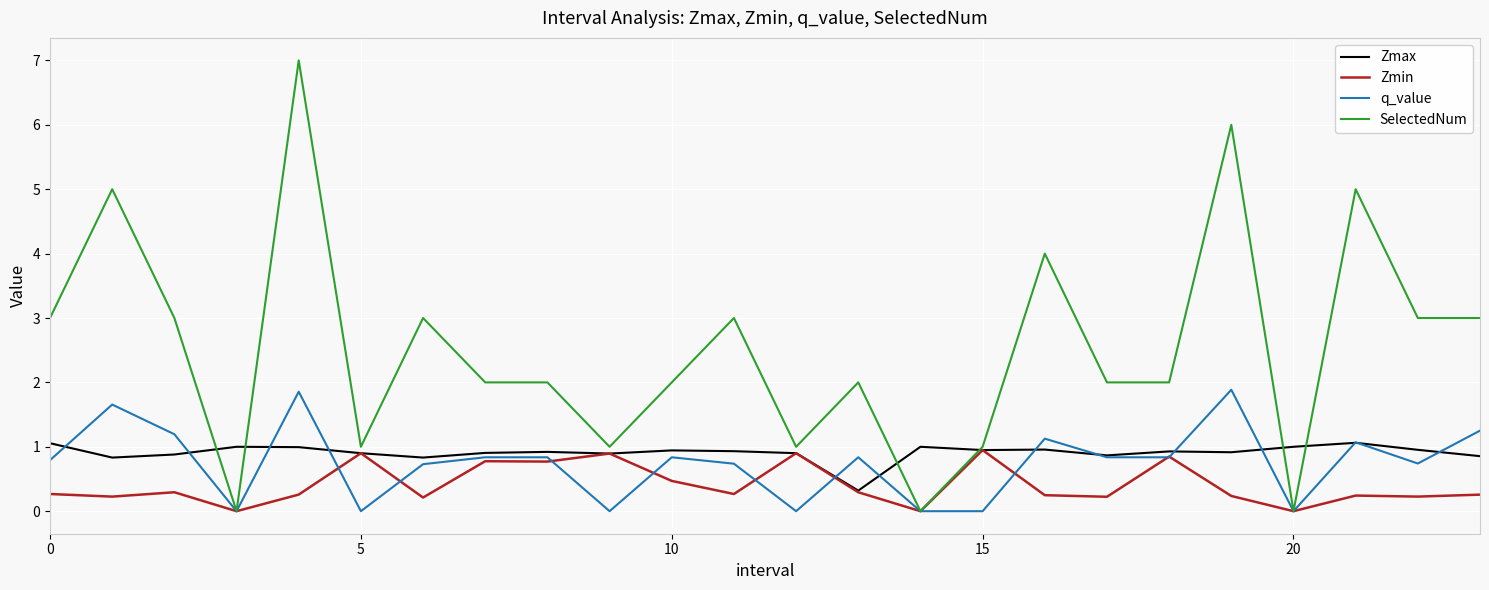

What is the sum of all SelectedNum values?

61.0